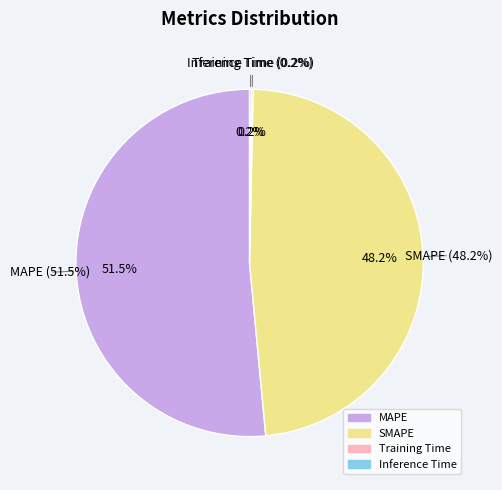

The Inference Time slice represents 0% of the pie. True or false?

True